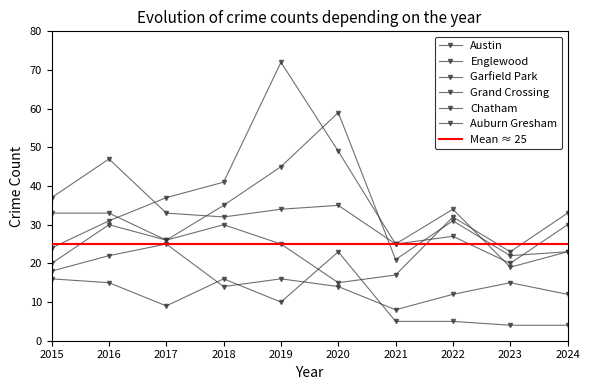

At how many categories does at least one series exceed 12?

10